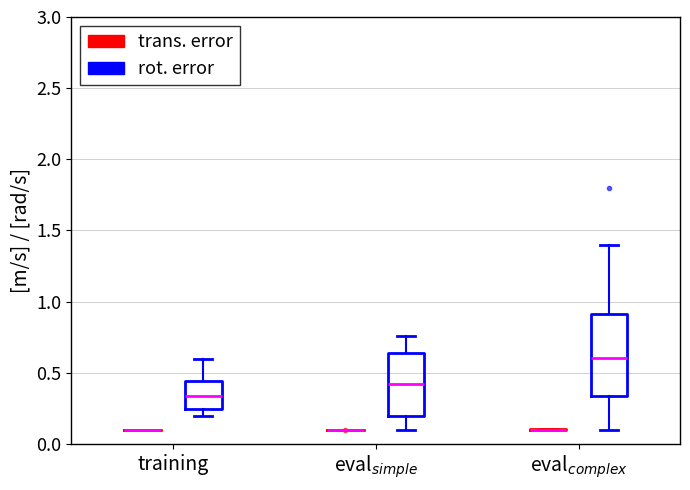

Comparing the boxes themselves (not the whiskers), which one is the tallest?

eval$_{complex}$ (rot. error)